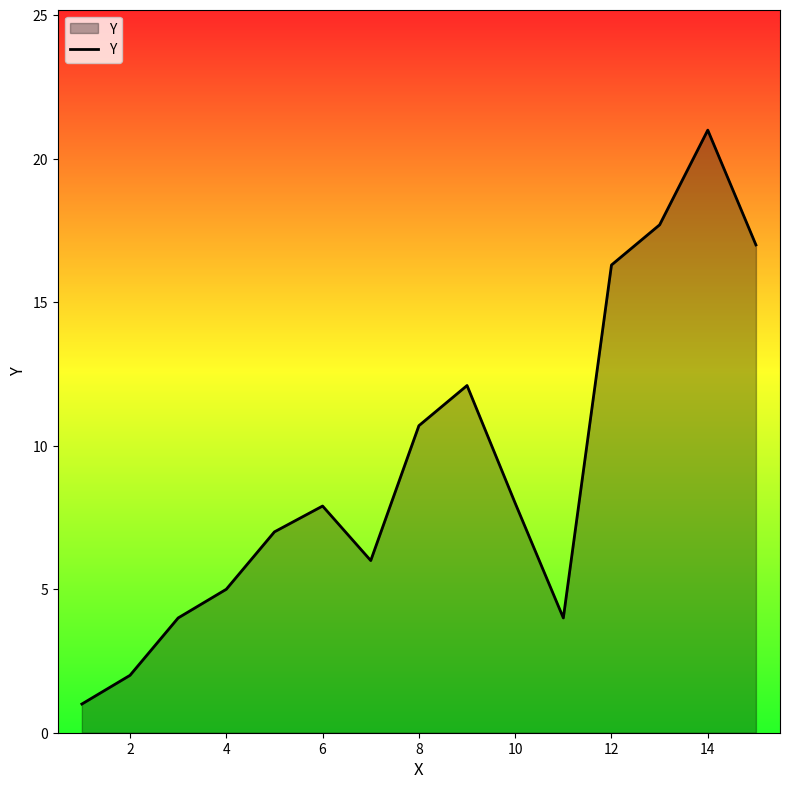

What is the greatest value displayed?

21.0